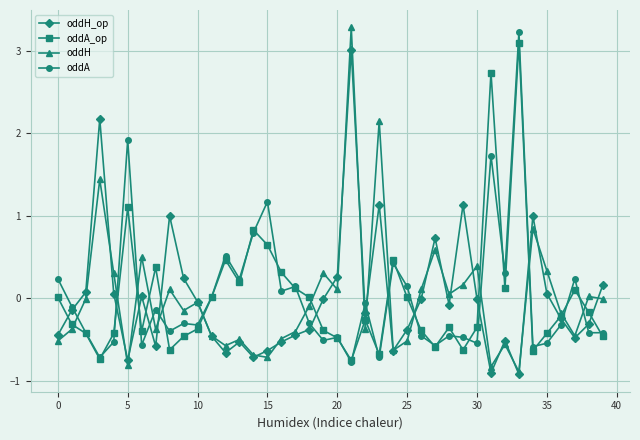

Which series has the widest spread of values?

oddH